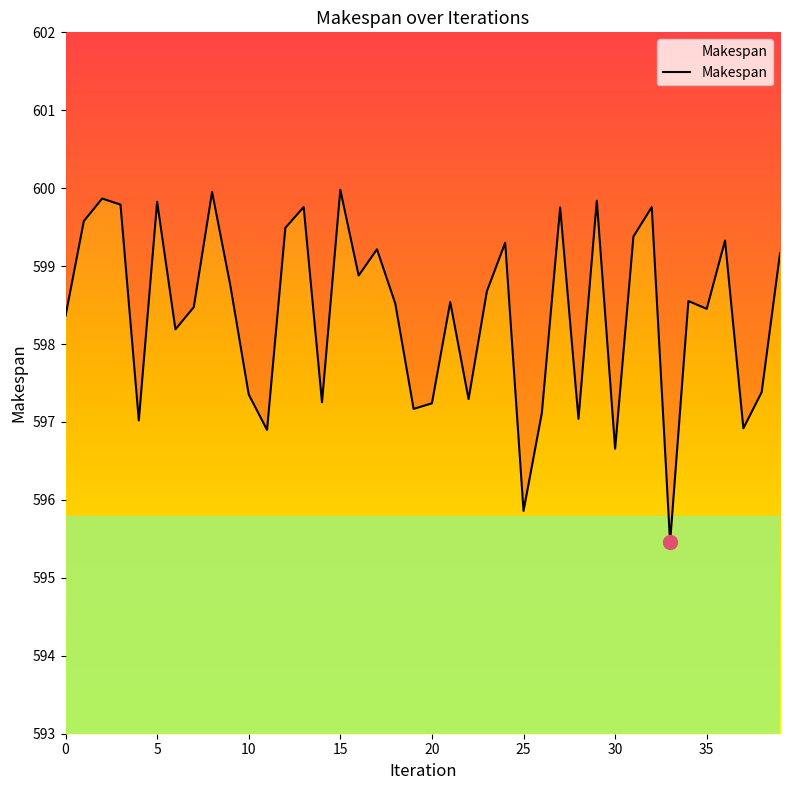

Between 24 and 15, which is larger?

15